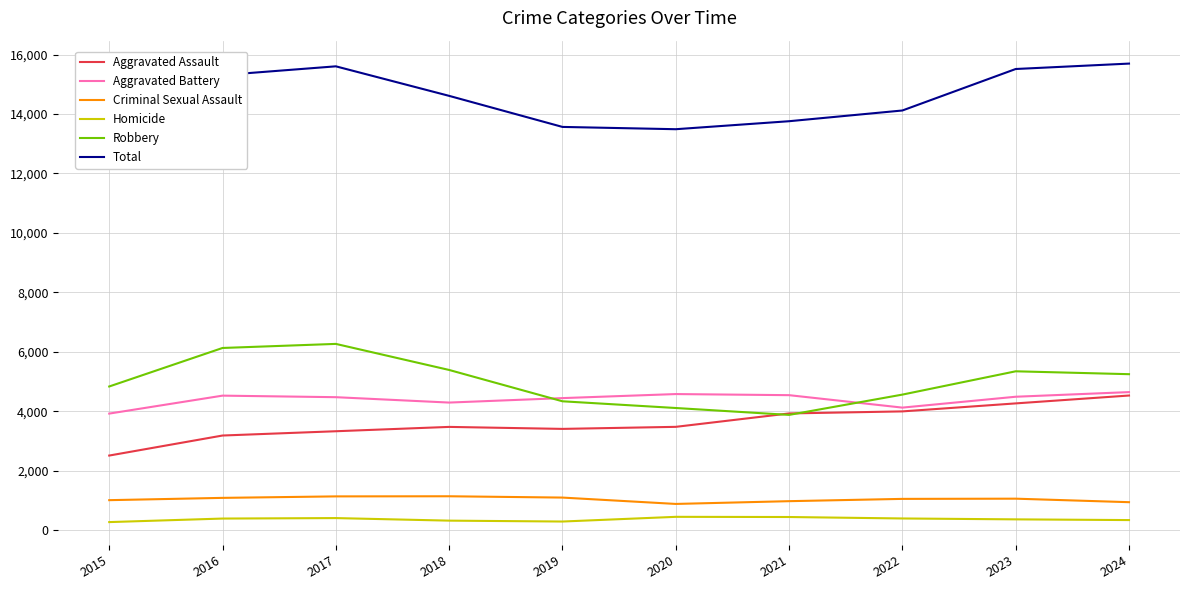

What is the maximum value shown in the chart?

15698